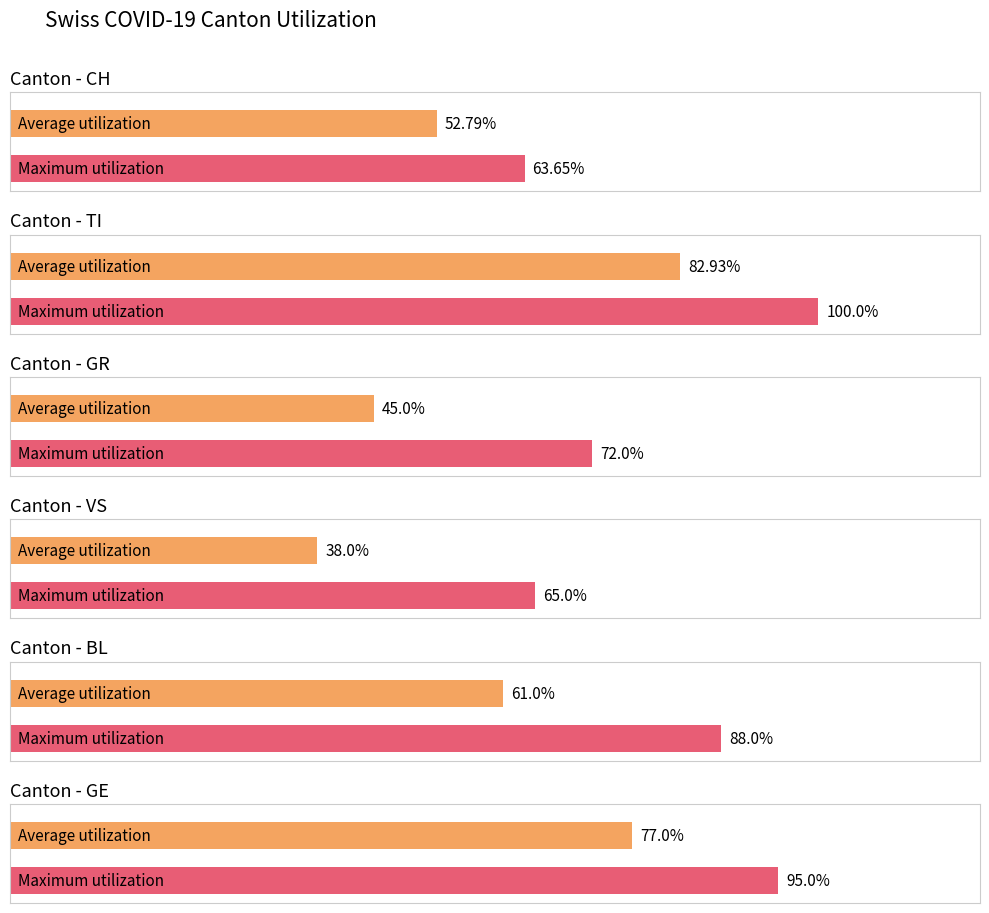

Is the value of BL at 1 greater than the value of GR at 0?

Yes